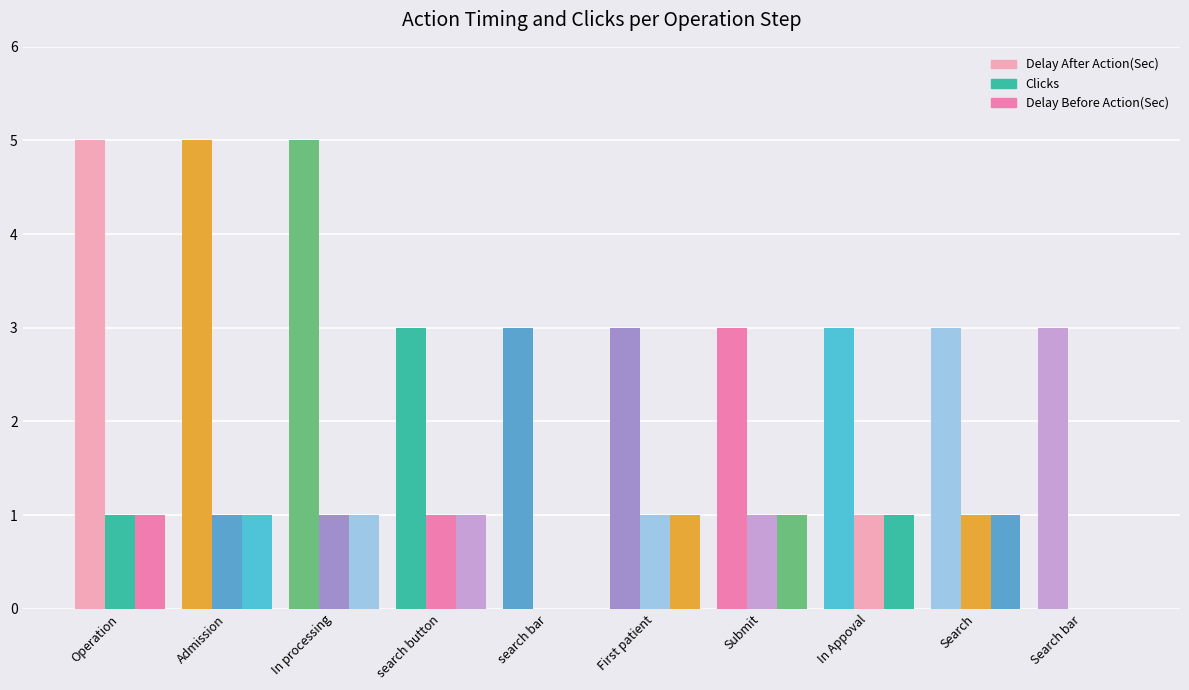

What is the spread (max minus min) of values at Operation?

4